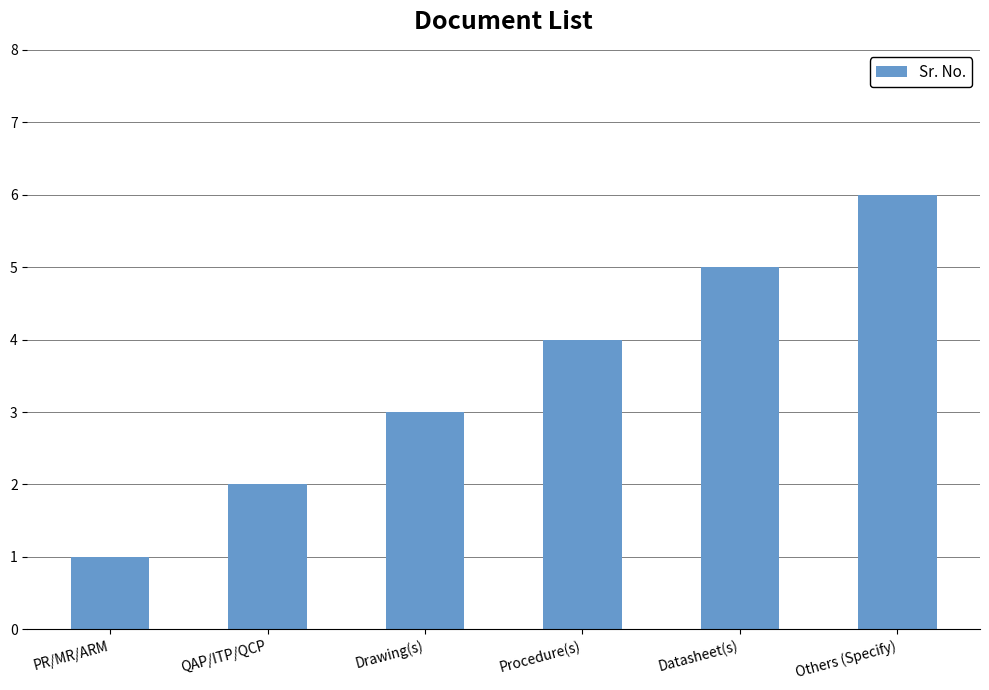

What position from the left is Drawing(s)?

3